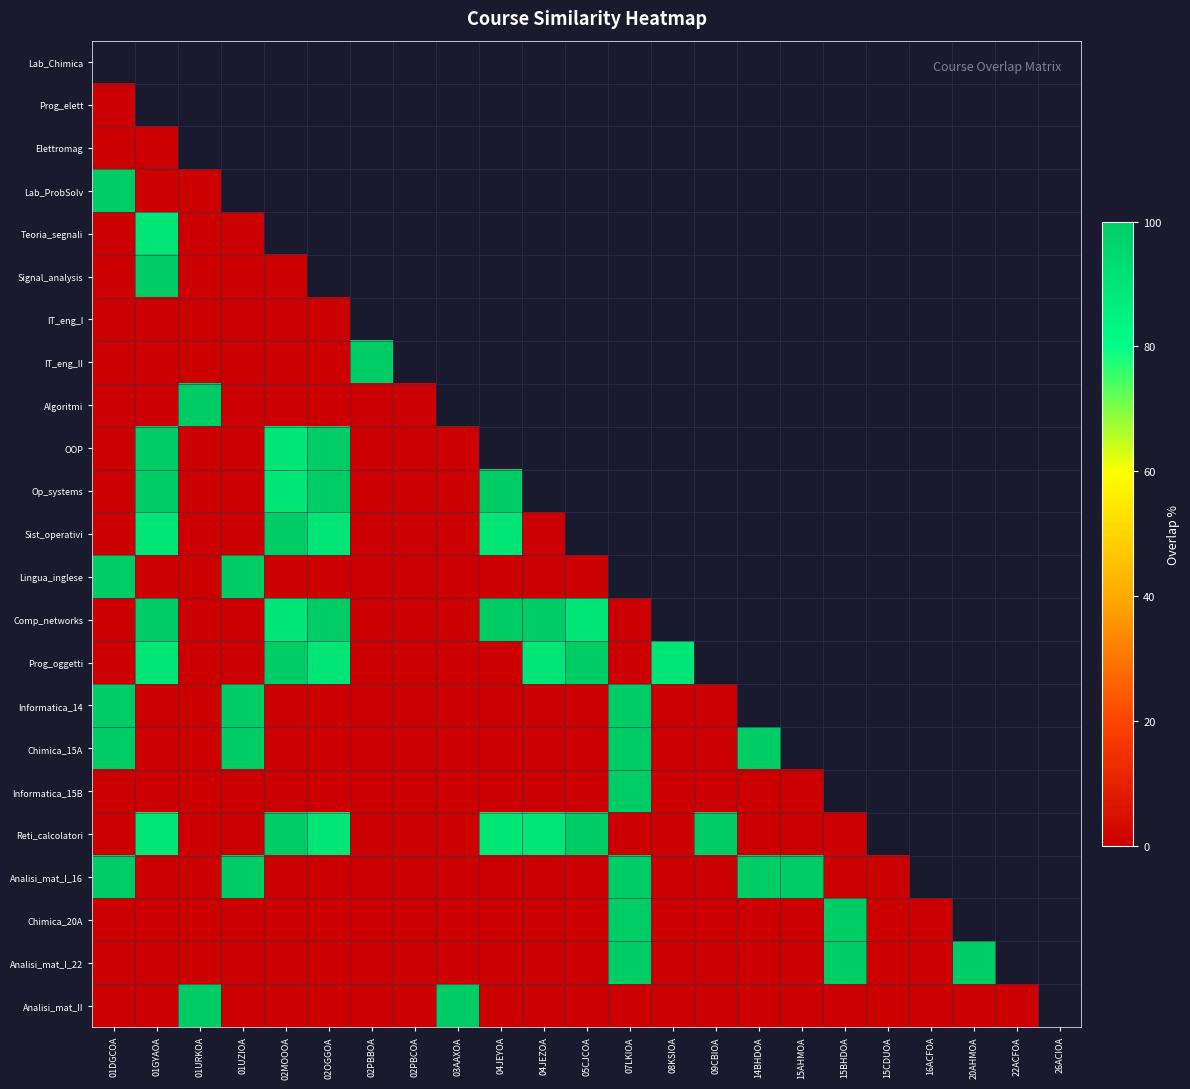

Rank the categories by Reti_calcolatori value from highest to lowest.

02MOOOA, 05CJCOA, 09CBIOA, 01GYAOA, 02OGGOA, 04JEYOA, 04JEZOA, 01DGCOA, 01URKOA, 01UZIOA, 02PBBOA, 02PBCOA, 03AAXOA, 14BHDOA, 15AHMOA, 15BHDOA, 15CDUOA, 16ACFOA, 20AHMOA, 22ACFOA, 26ACIOA, 07LKIOA, 08KSIOA